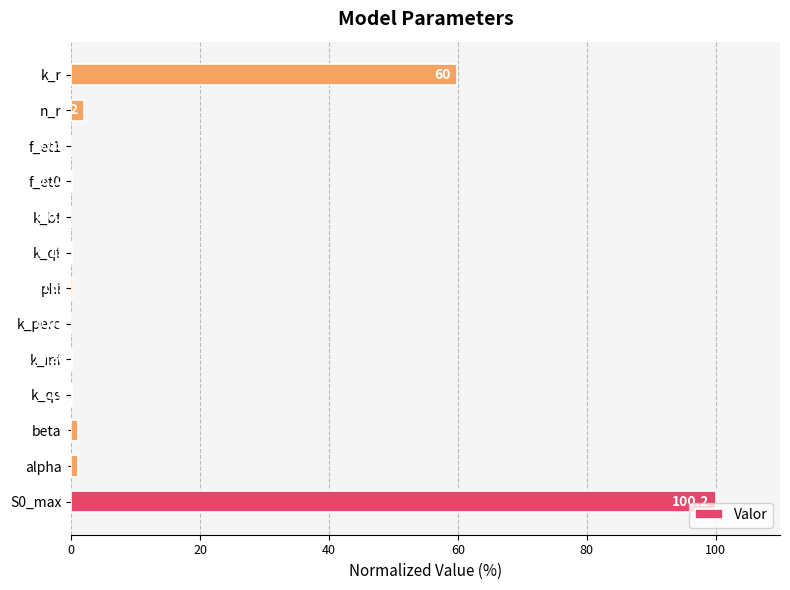

What is the sum of all values?

164.9